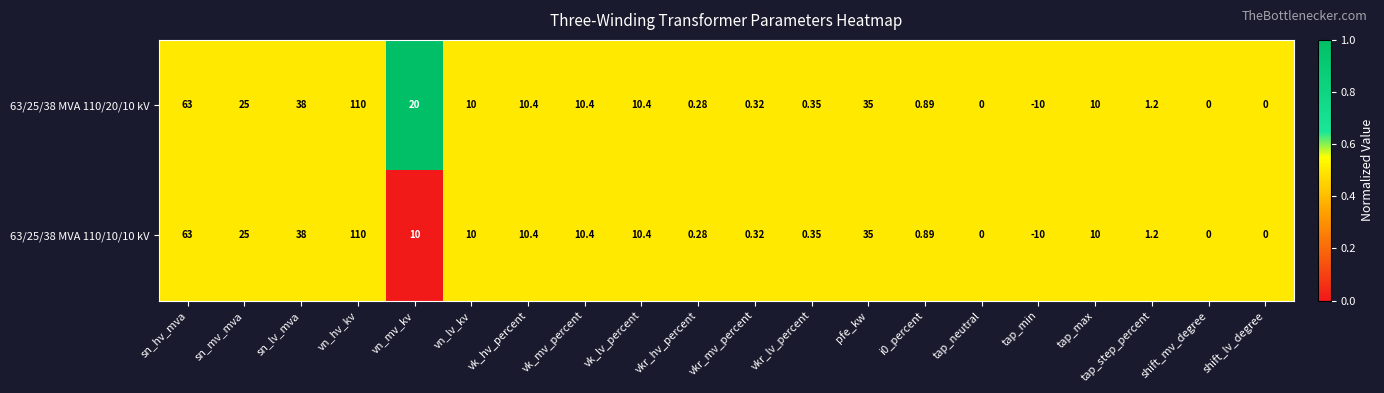

At which label does 63/25/38 MVA 110/20/10 kV first exceed 10?

sn_hv_mva